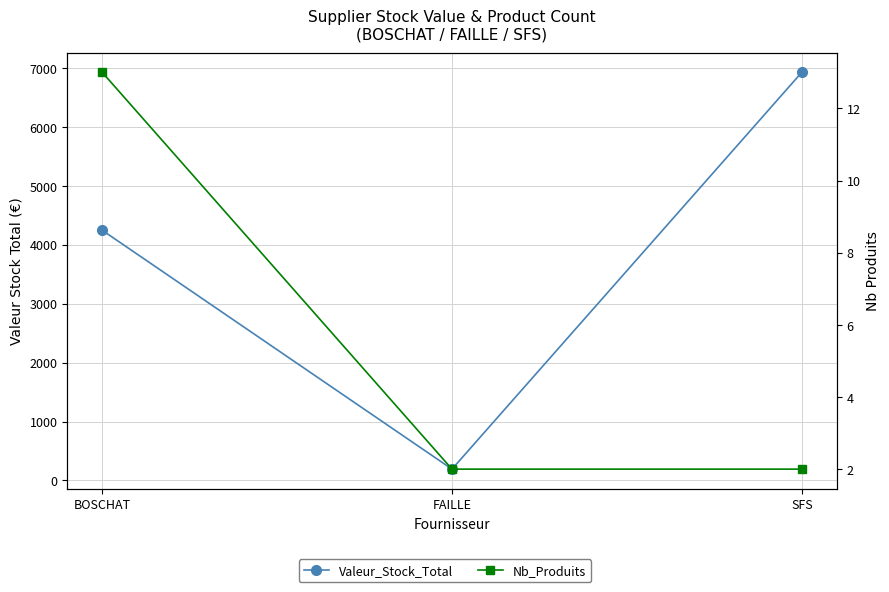

Reading right to left, what are all the values shown in this chart?

Valeur_Stock_Total: SFS=6924.1	FAILLE=192.4	BOSCHAT=4244.6
Nb_Produits: SFS=2.0	FAILLE=2.0	BOSCHAT=13.0